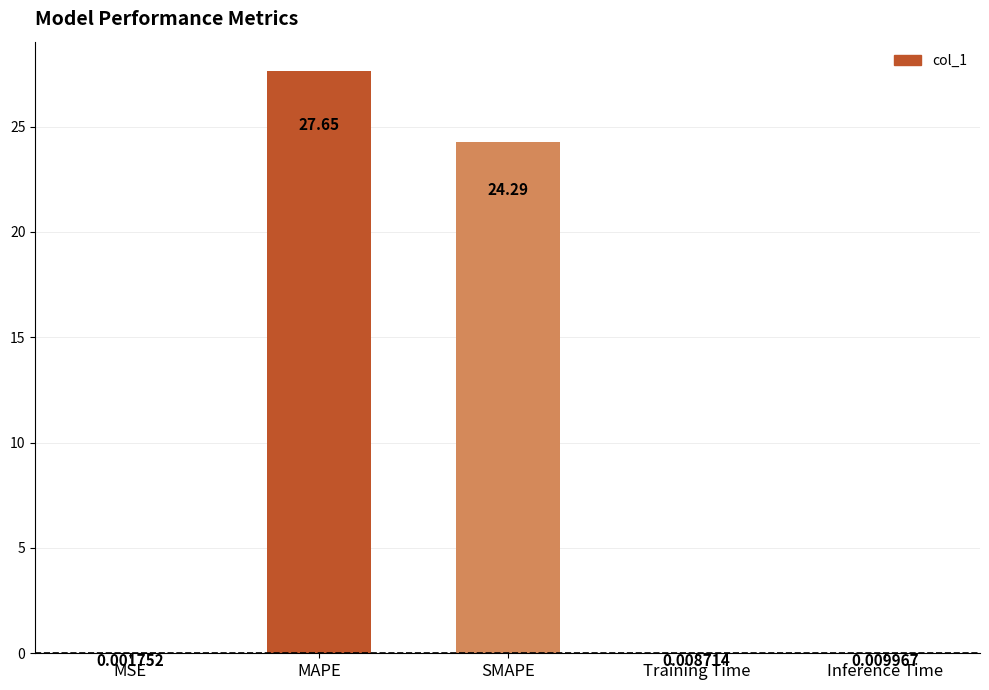

Does the chart contain stacked bars?

No